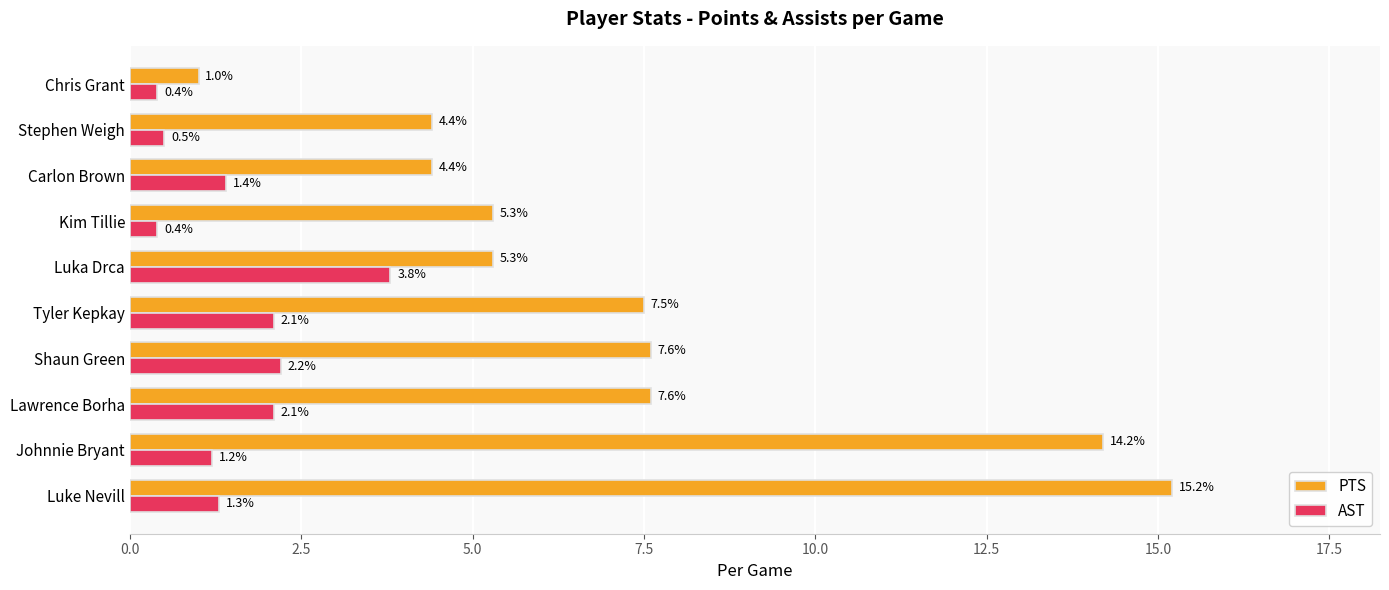

Between Luke Nevill and Chris Grant, which series saw the biggest shift?

PTS